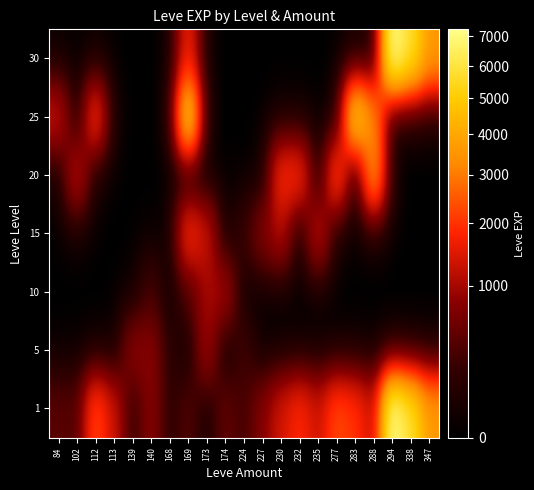

What is the total value across all series at 173?

3346